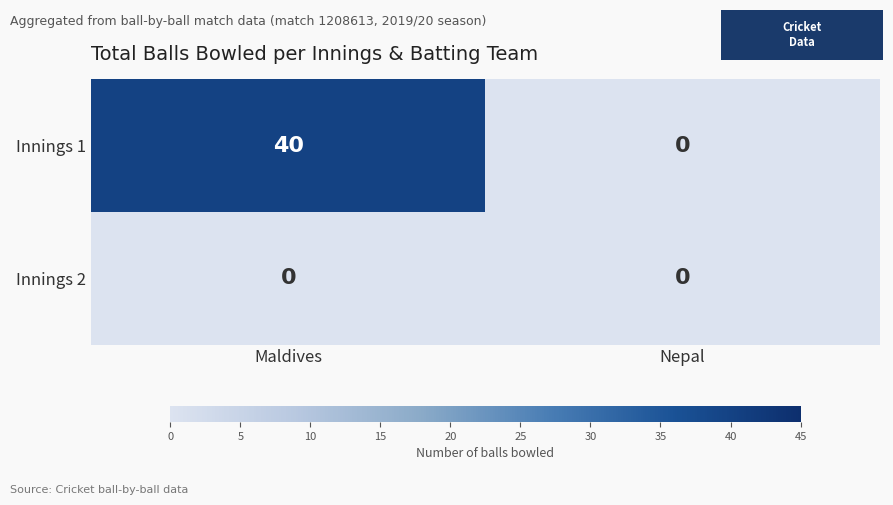

At which category is the sum across all series the highest?

Maldives